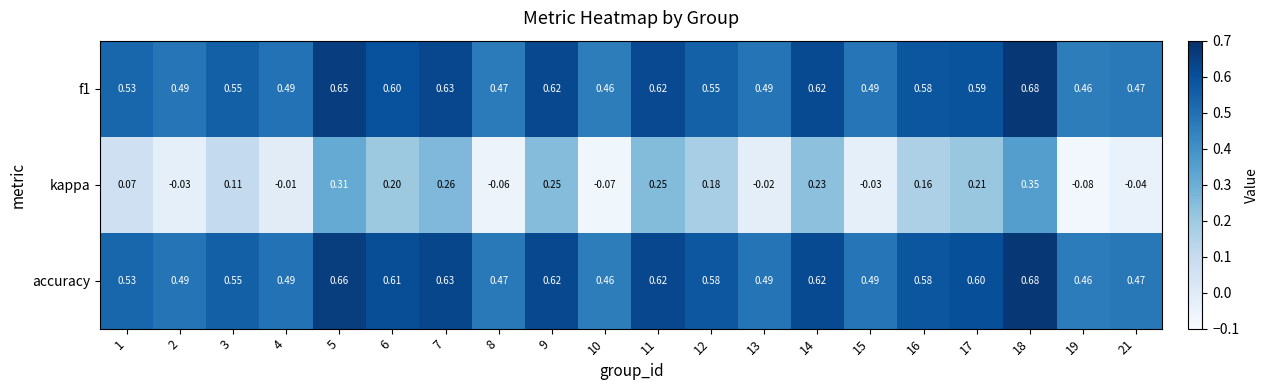

Is the value of kappa at 5 greater than the value of accuracy at 9?

No